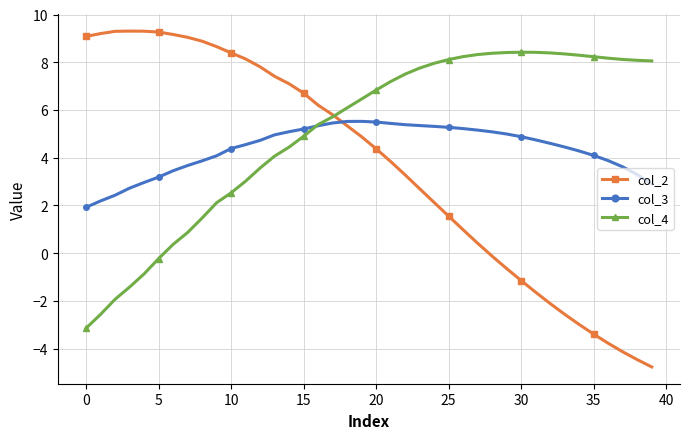

What is the difference between the maximum and minimum values in the col_4 series?

11.6